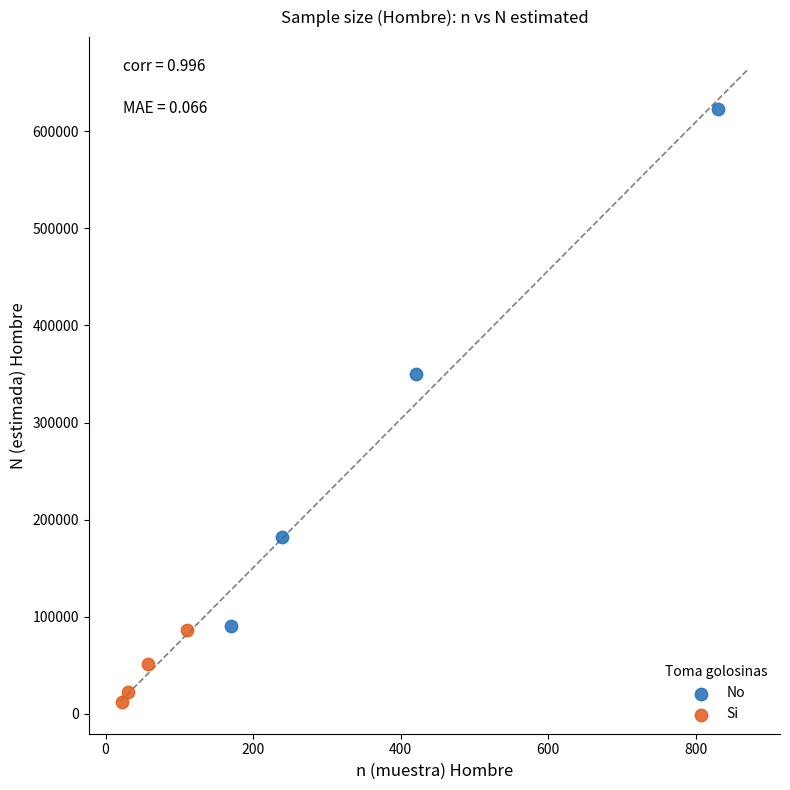

Which series contains the highest Y value?

No